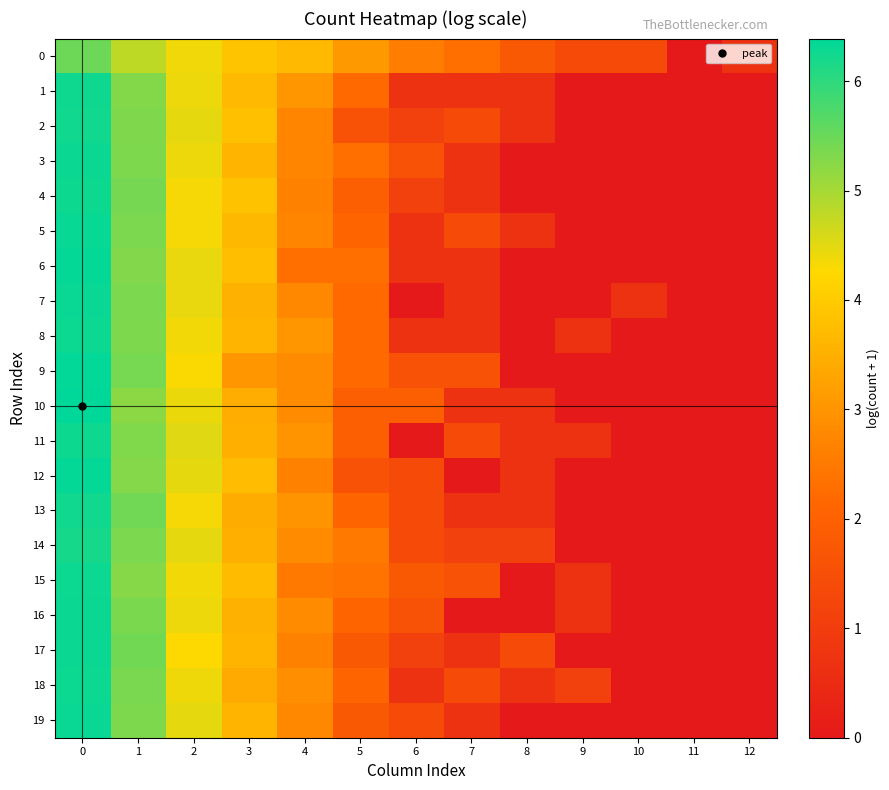

What is the spread (max minus min) of values at 9?

1.4